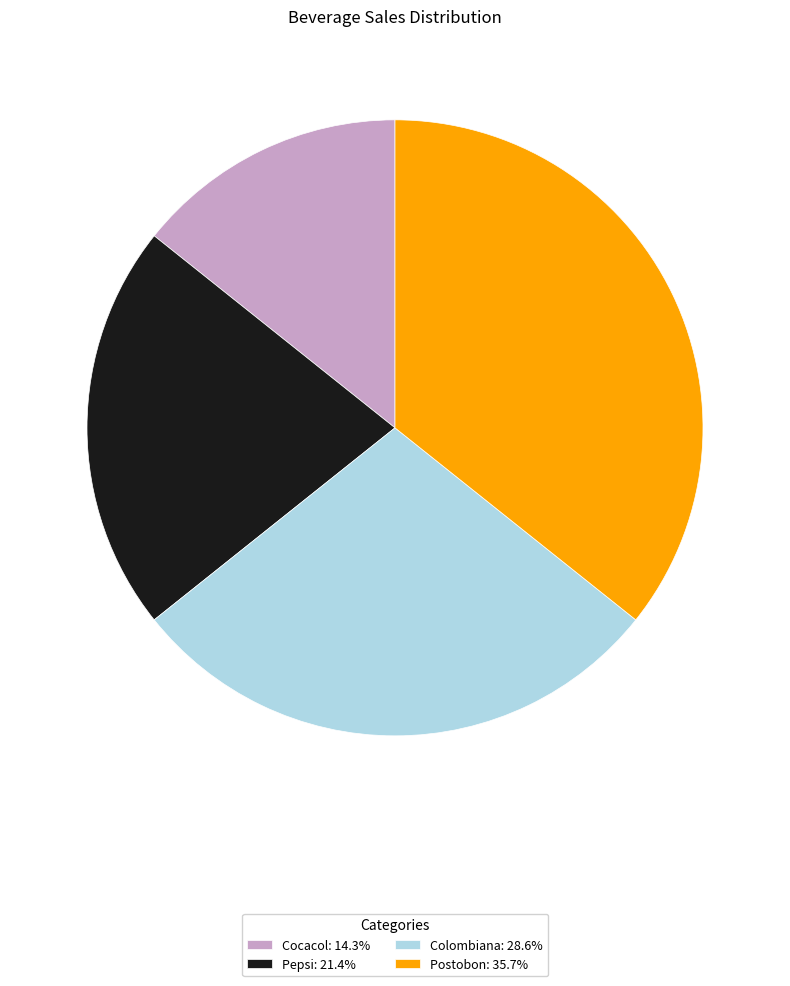

Combined, do Colombiana: 28.6% and Postobon: 35.7% account for over 50%?

Yes